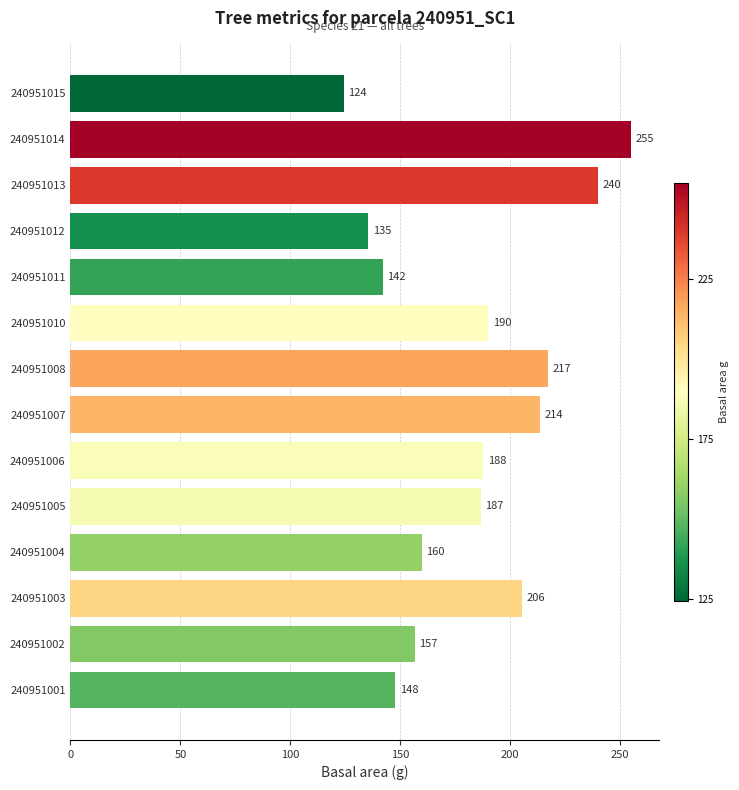

Approximately how many times larger is the value at 240951015 compared to 240951014?

0.5